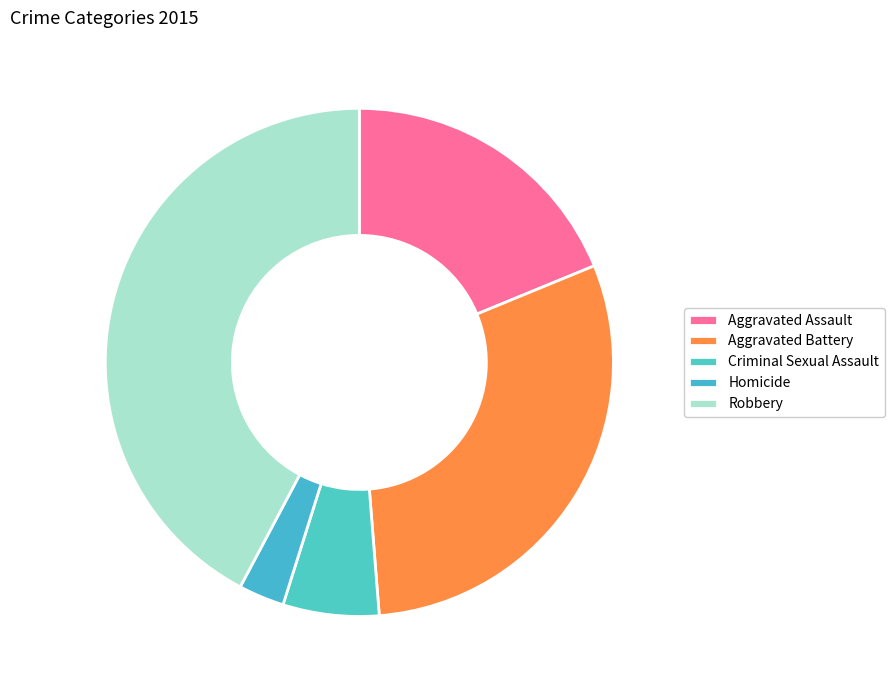

How many segments does this pie chart have?

5